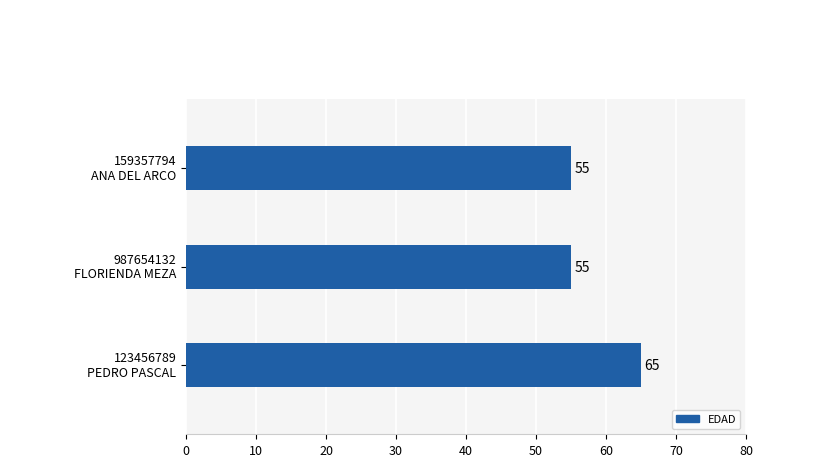

What is the maximum value shown in the chart?

65